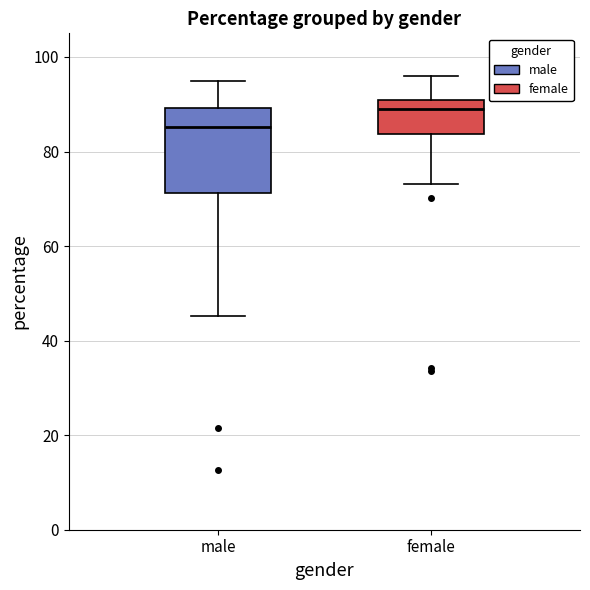

Which box is the tallest, from its lower edge to its upper edge?

male